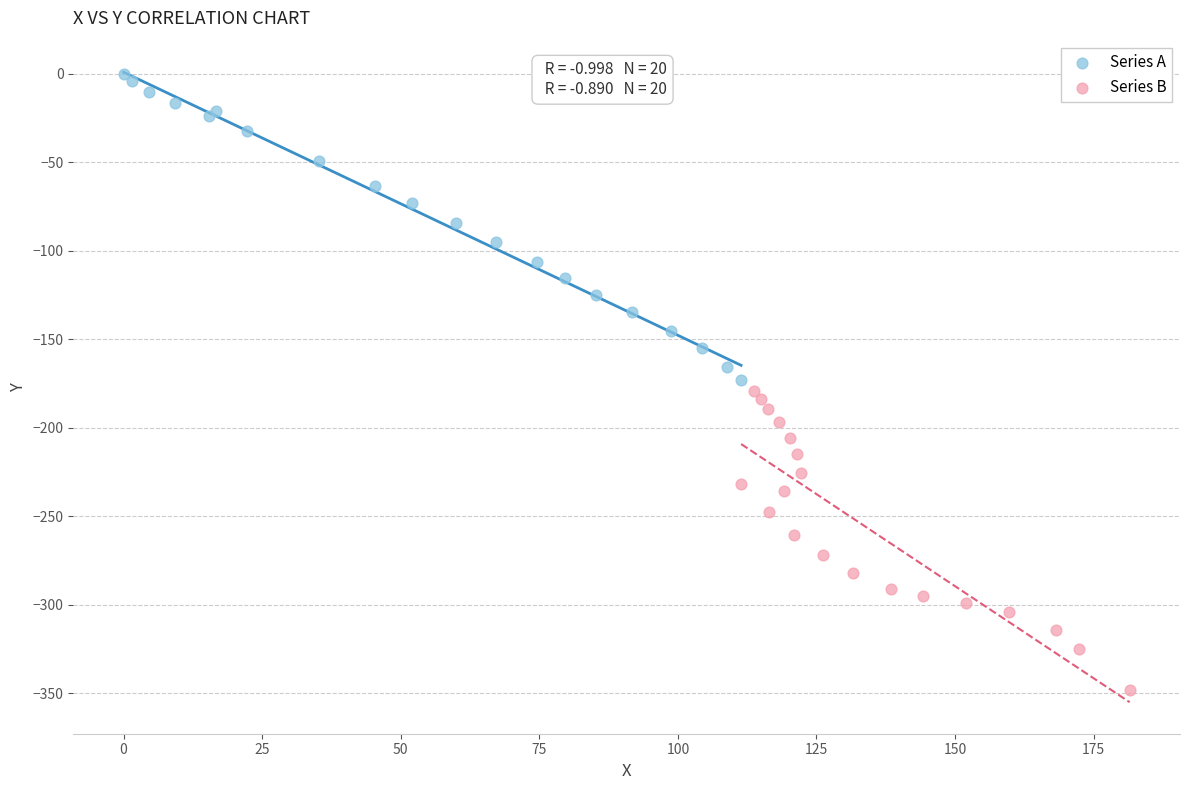

Which series reaches the minimum Y coordinate?

Series B